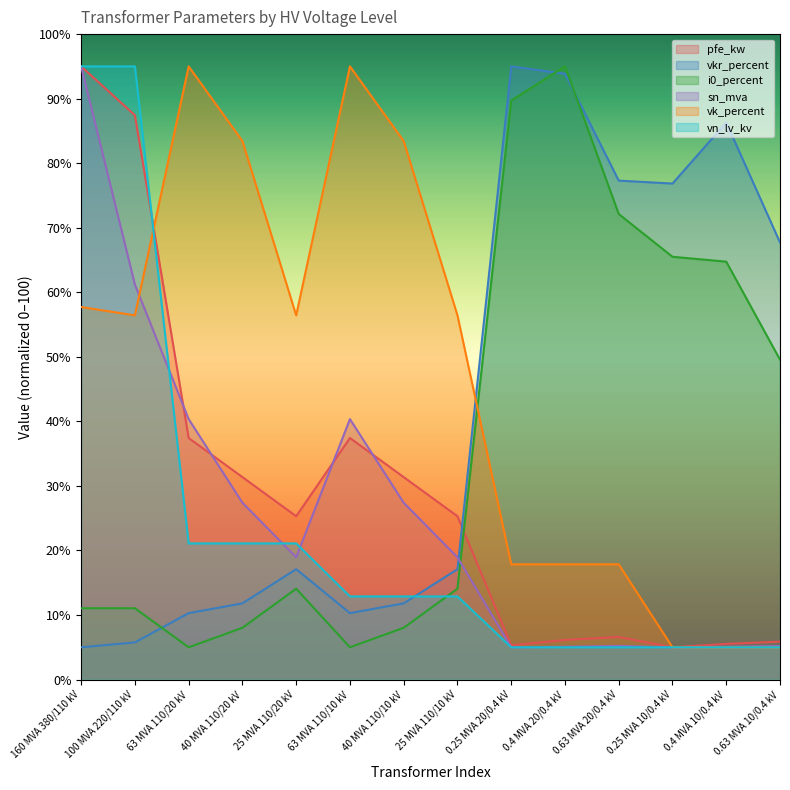

Rank the series at 63 MVA 110/20 kV from highest to lowest value.

vk_percent, sn_mva, pfe_kw, vn_lv_kv, vkr_percent, i0_percent